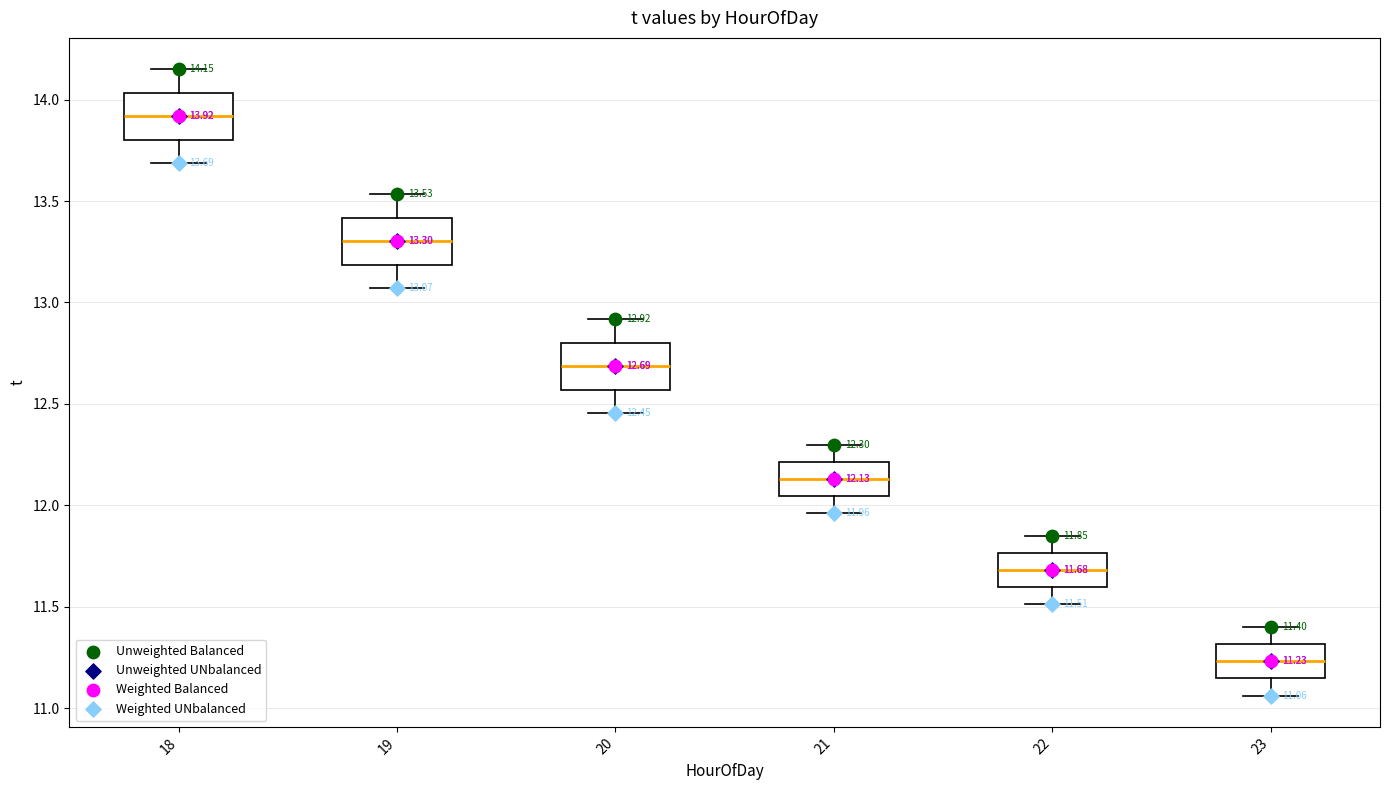

Which box's median line is the highest?

18